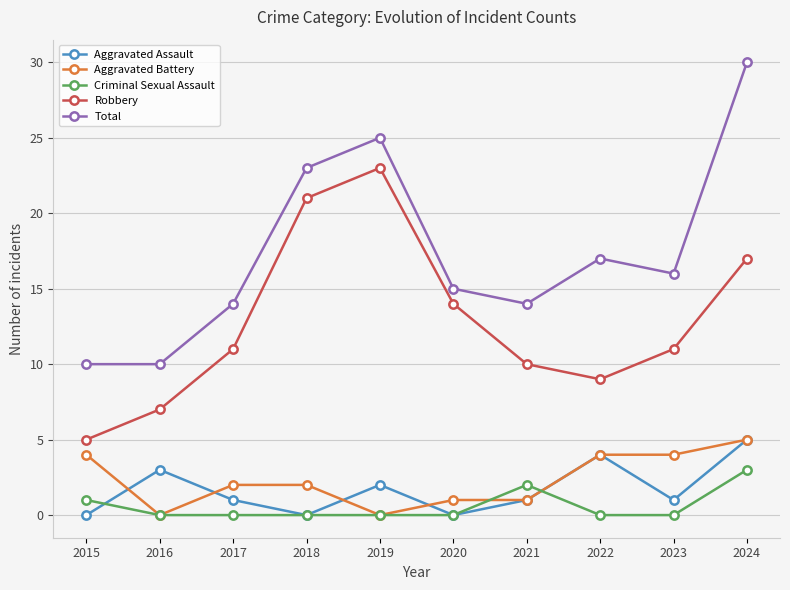

Count the number of data series in this chart.

5